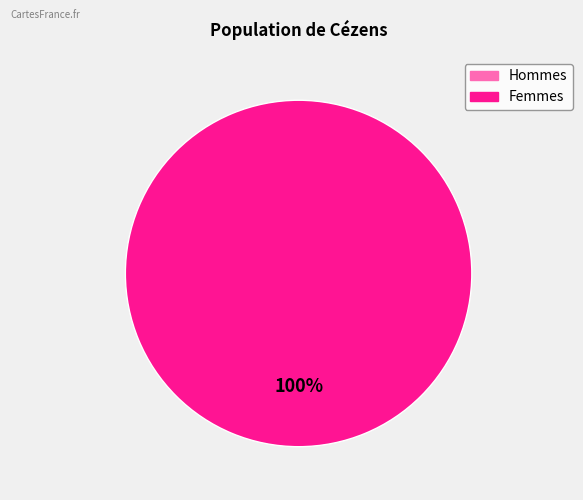

Does 0 represent more than half of the total?

No